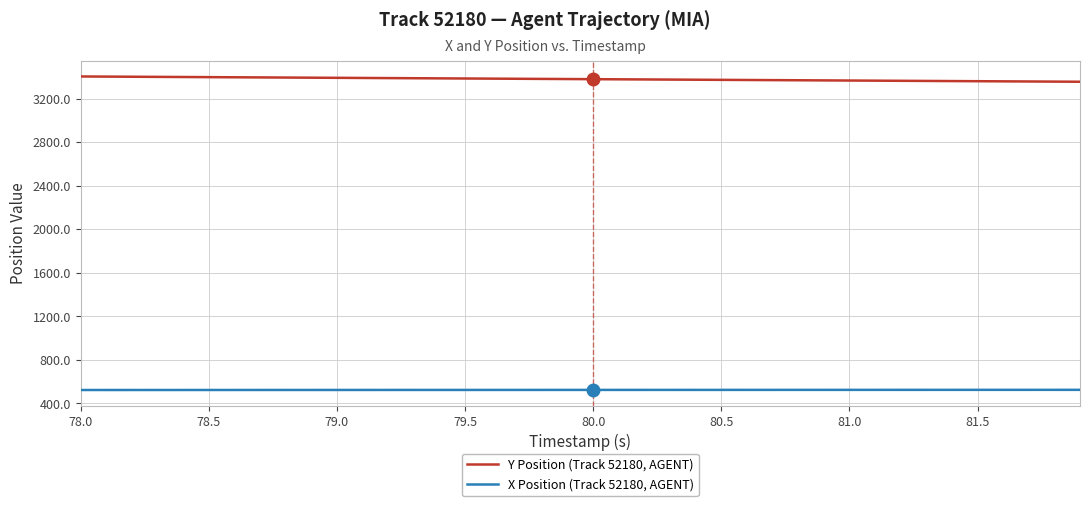

Rank the series by their maximum value, from lowest to highest.

X Position (Track 52180, AGENT), Y Position (Track 52180, AGENT)